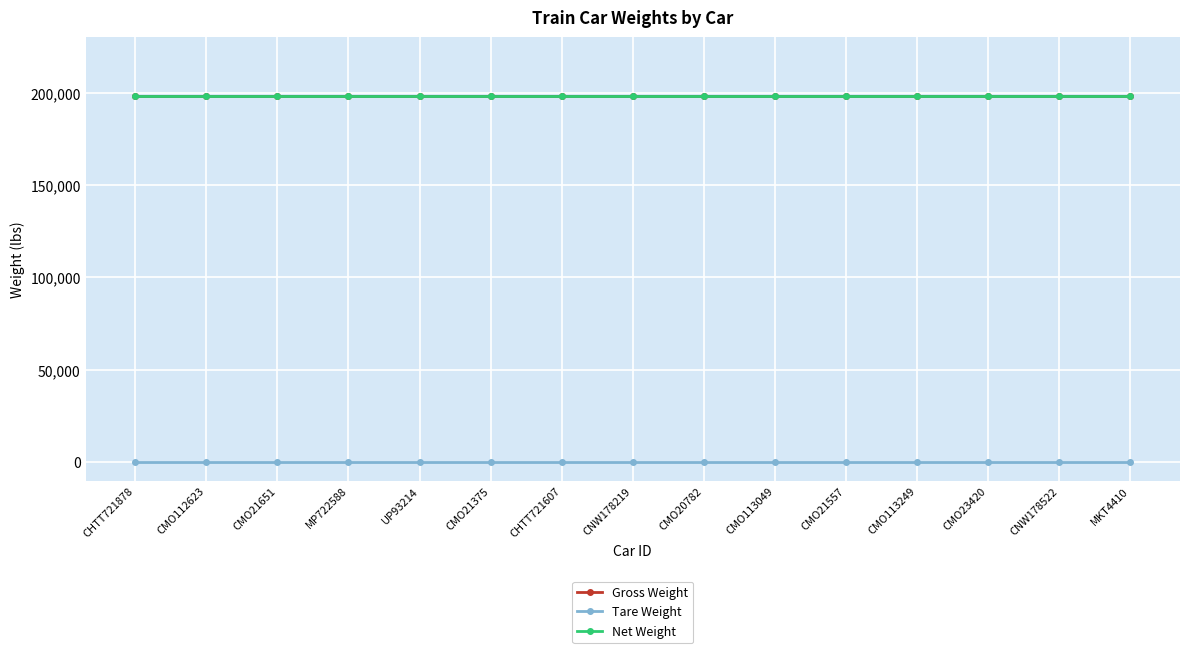

Does the chart have visible grid lines?

Yes